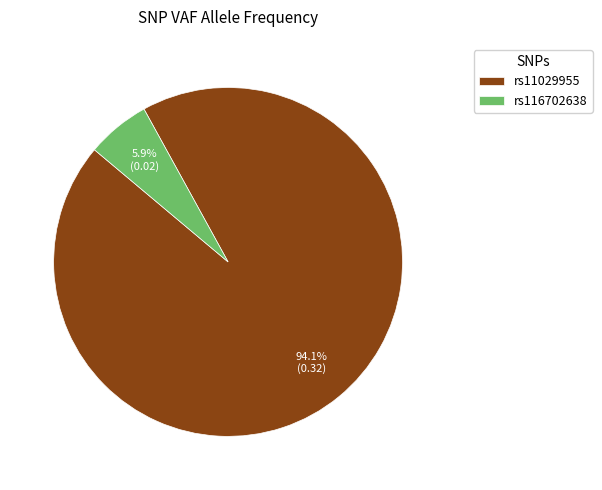

What percentage is NOT represented by rs116702638?

94.1%